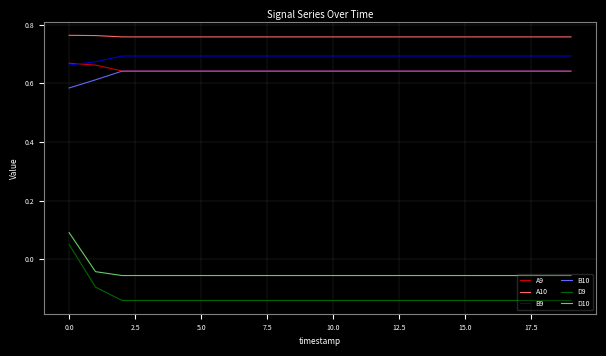

At how many categories does at least one series exceed 0?

20